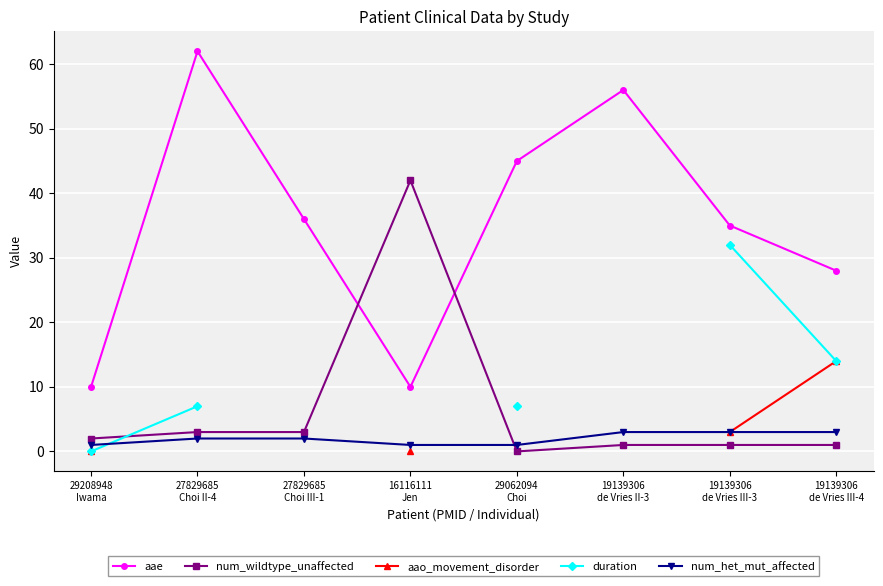

Rank the series by their maximum value, from highest to lowest.

aae, num_wildtype_unaffected, duration, aao_movement_disorder, num_het_mut_affected